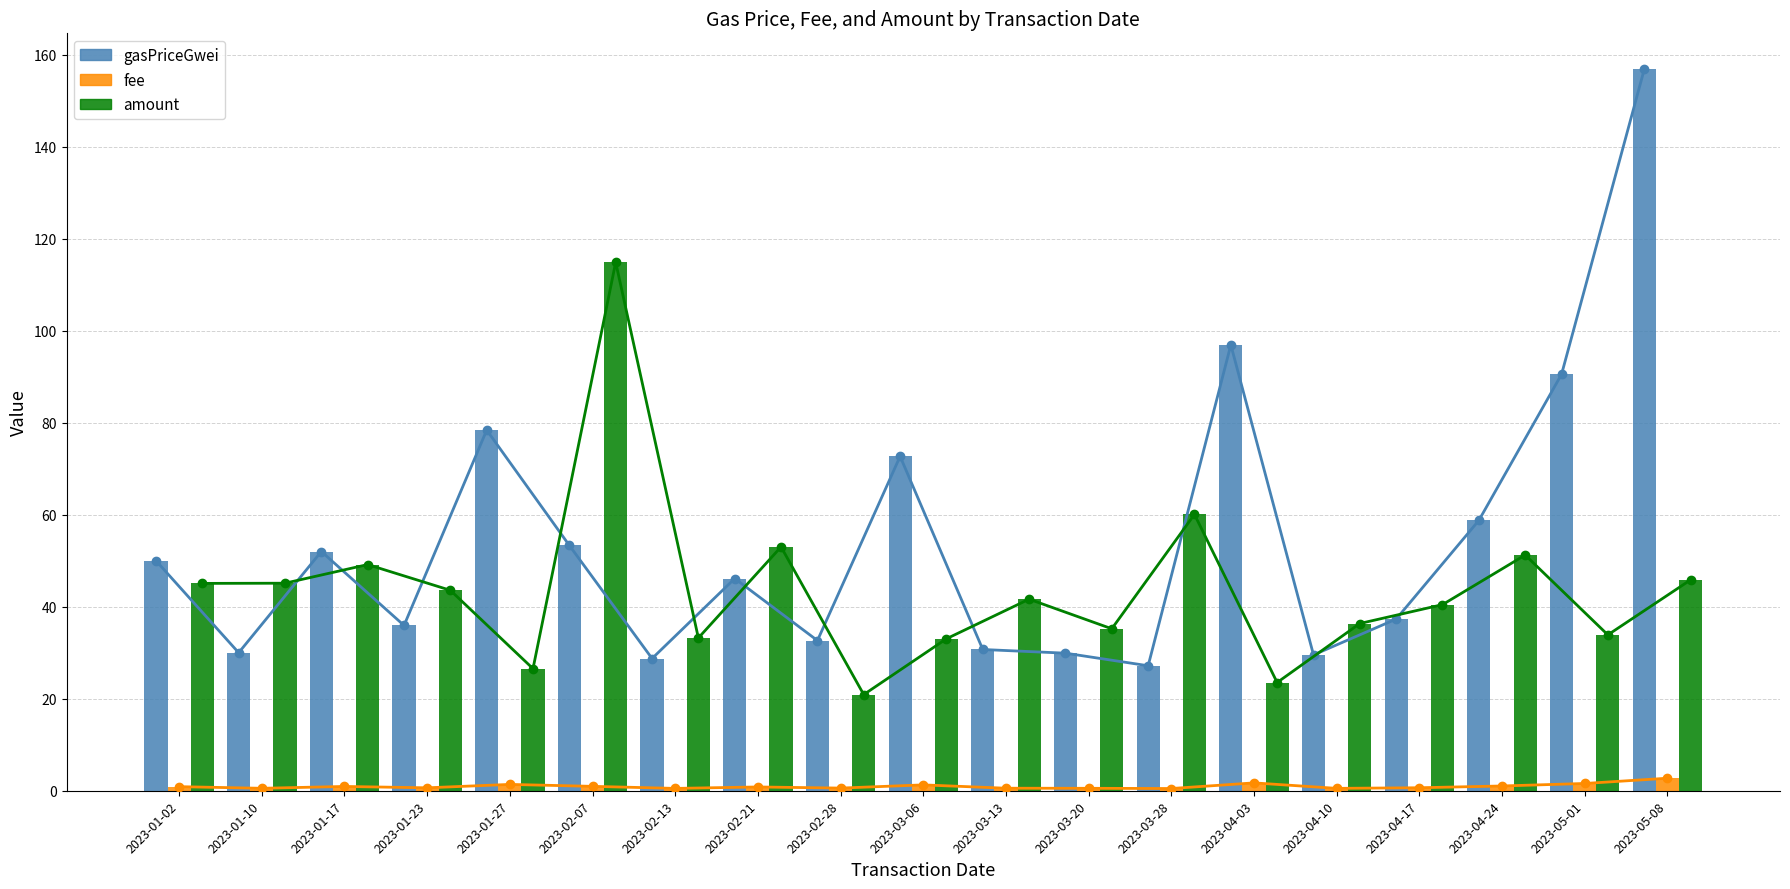

What are all the series names shown in the legend?

gasPriceGwei, fee, amount